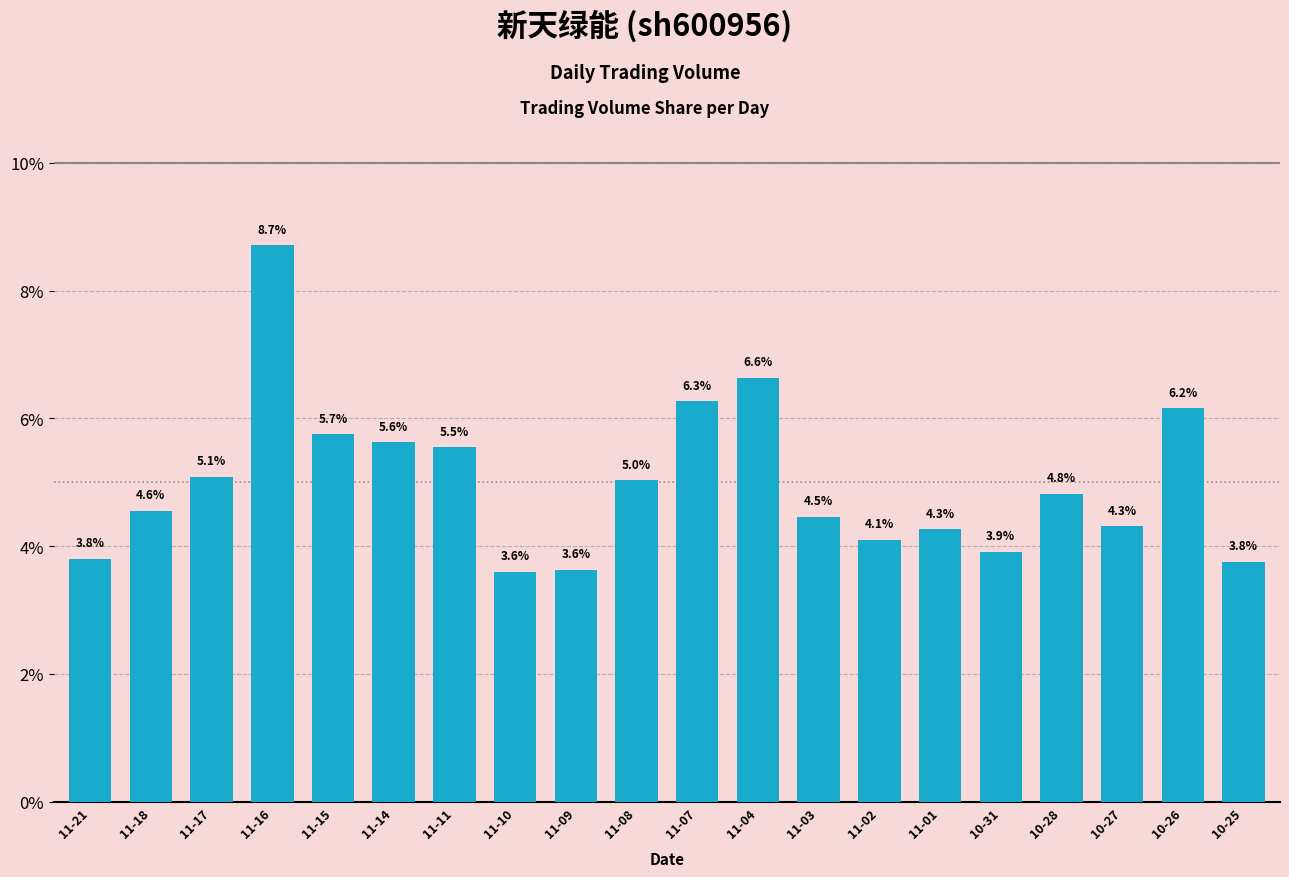

What is the approximate value at 10-28?

4.8